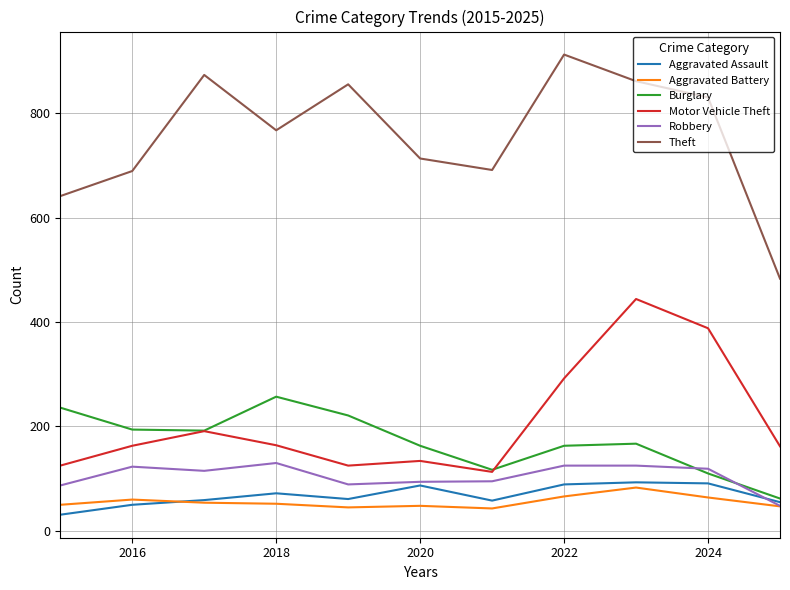

True or false: Aggravated Assault and Theft cross at least once.

False